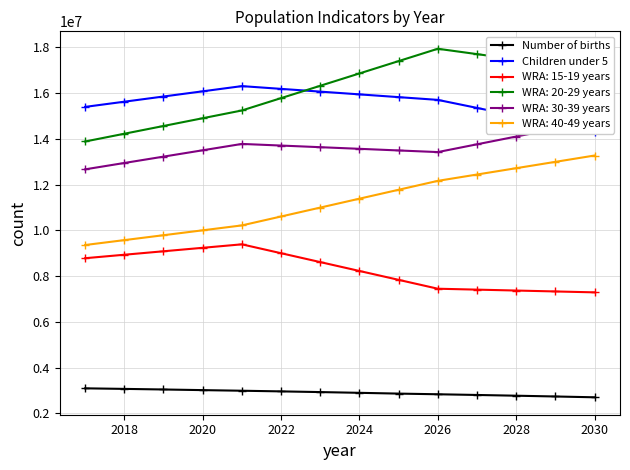

What is the greatest value displayed?

16311000